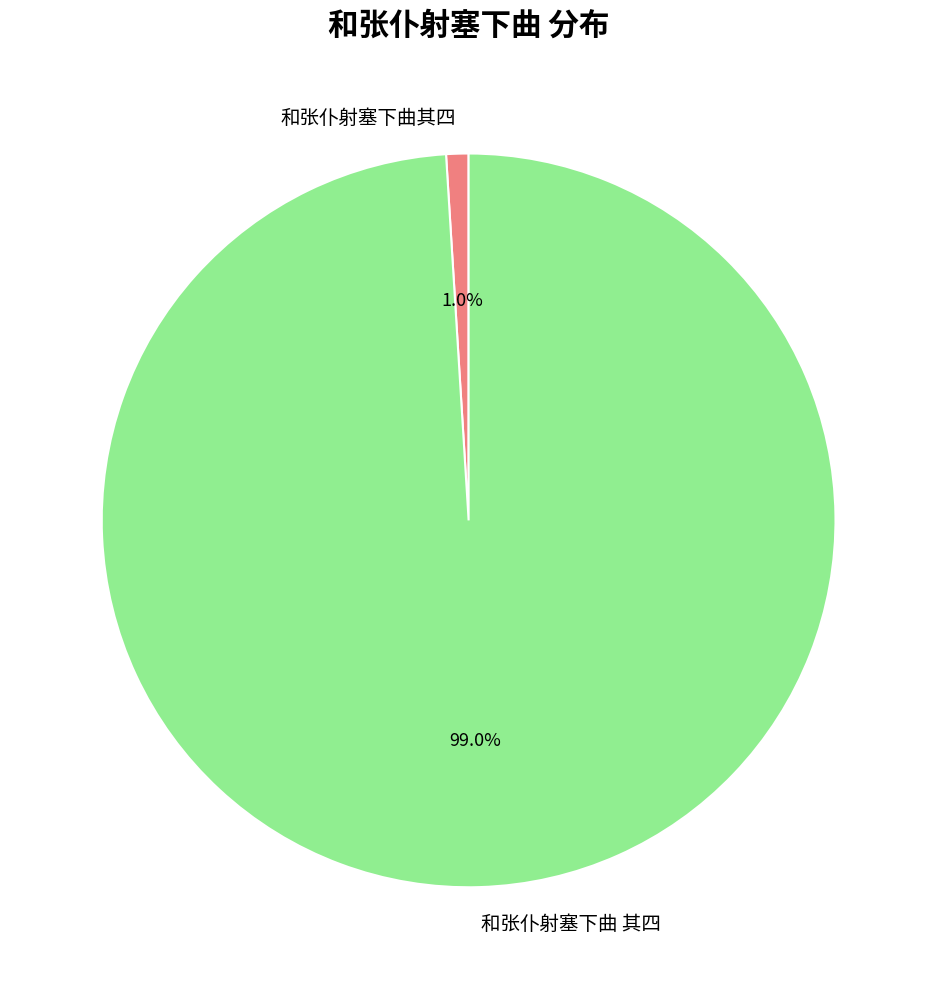

How many segments does this pie chart have?

2